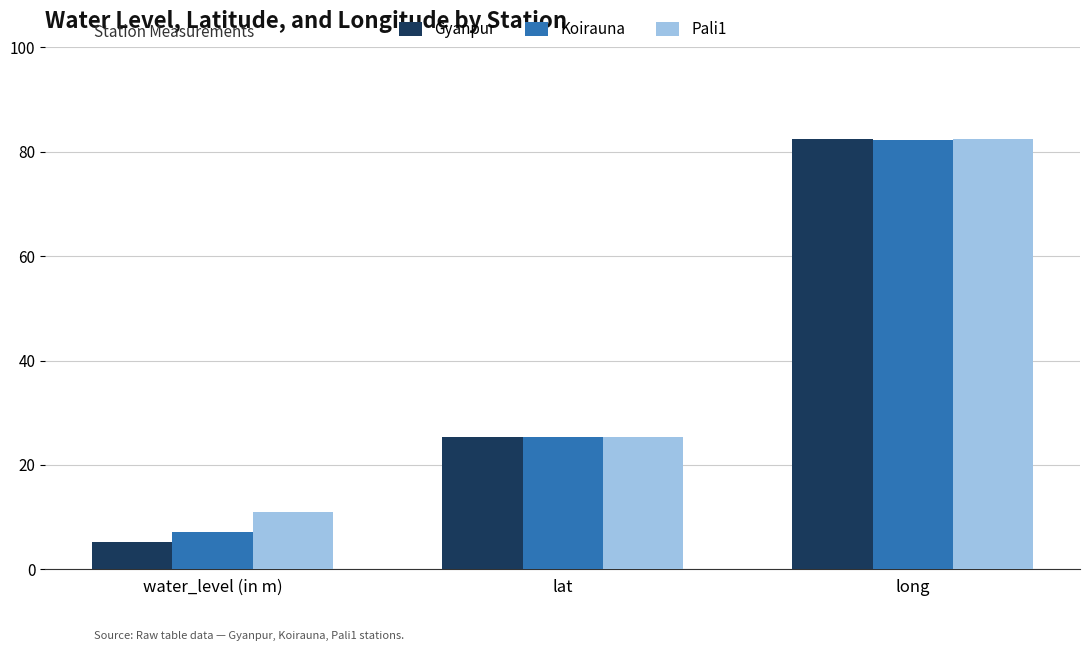

At how many categories does at least one series exceed 58?

1